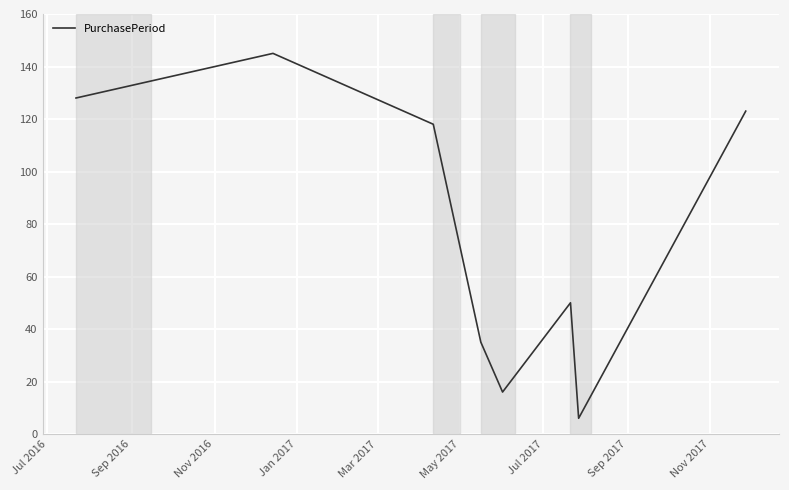

True or false: there are more than 0 points higher than both neighbors.

True